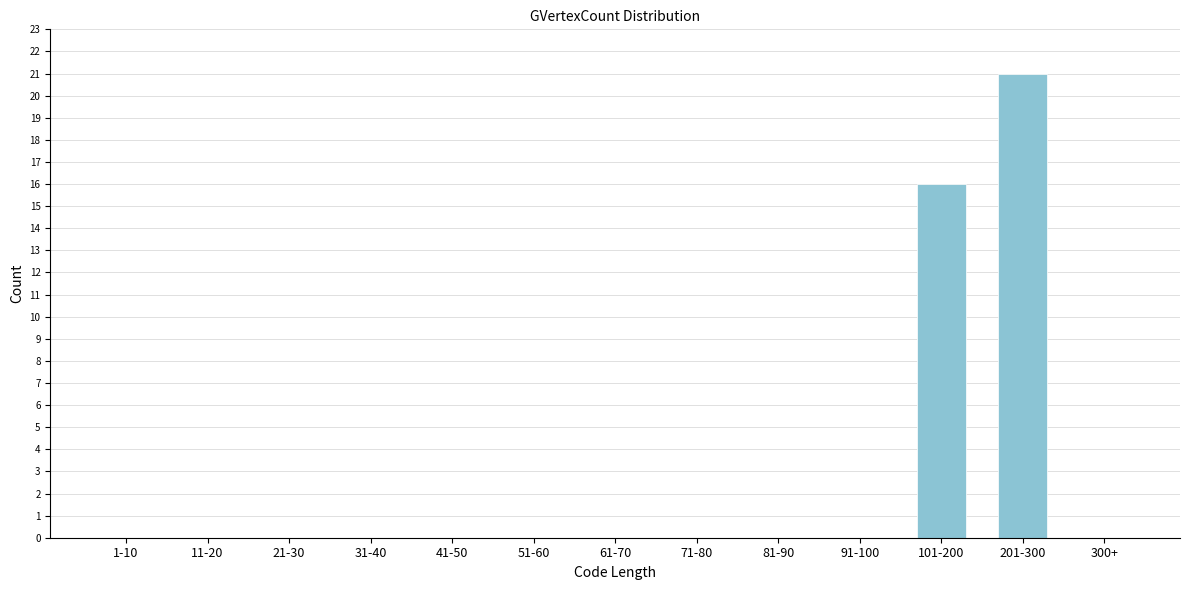

Reading right to left, list all the values displayed in this chart.

300+=0	201-300=21	101-200=16	91-100=0	81-90=0	71-80=0	61-70=0	51-60=0	41-50=0	31-40=0	21-30=0	11-20=0	1-10=0